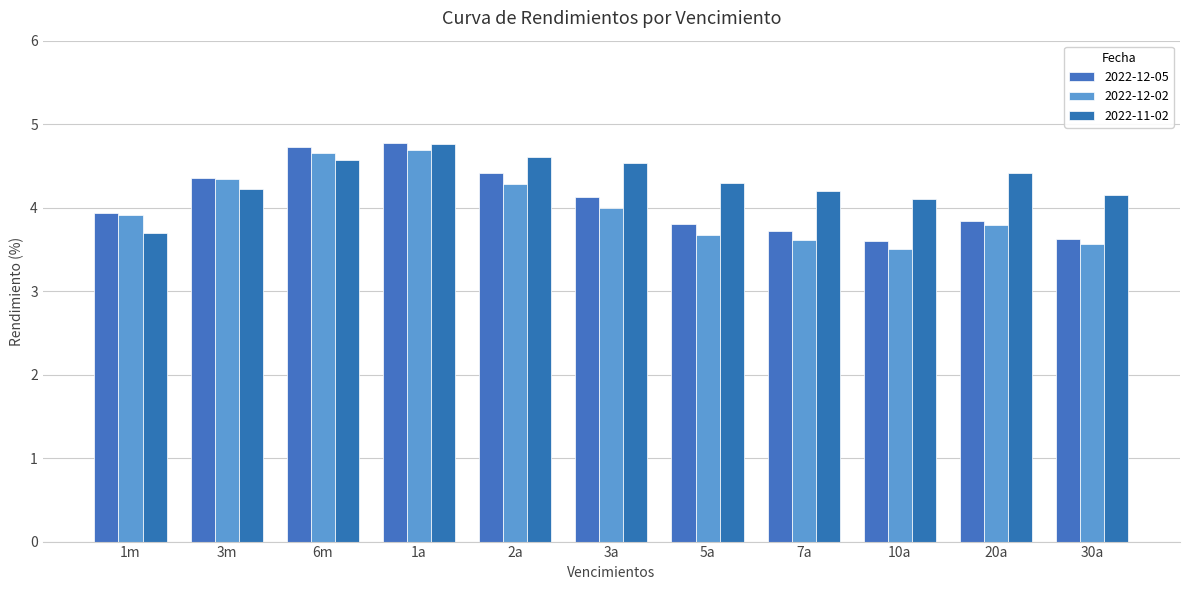

Which series has the largest total across all categories?

2022-11-02